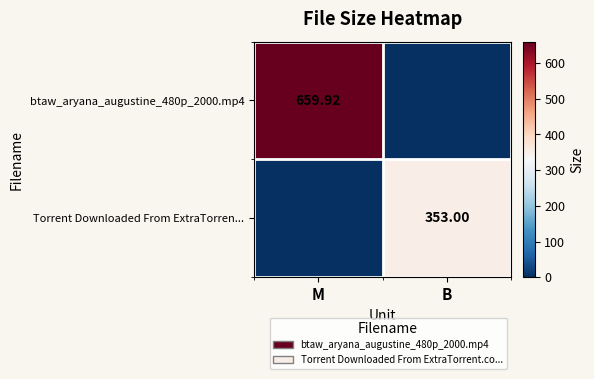

Is the value of btaw_aryana_augustine_480p_2000.mp4 at M greater than the value of Torrent Downloaded From ExtraTorren... at B?

Yes